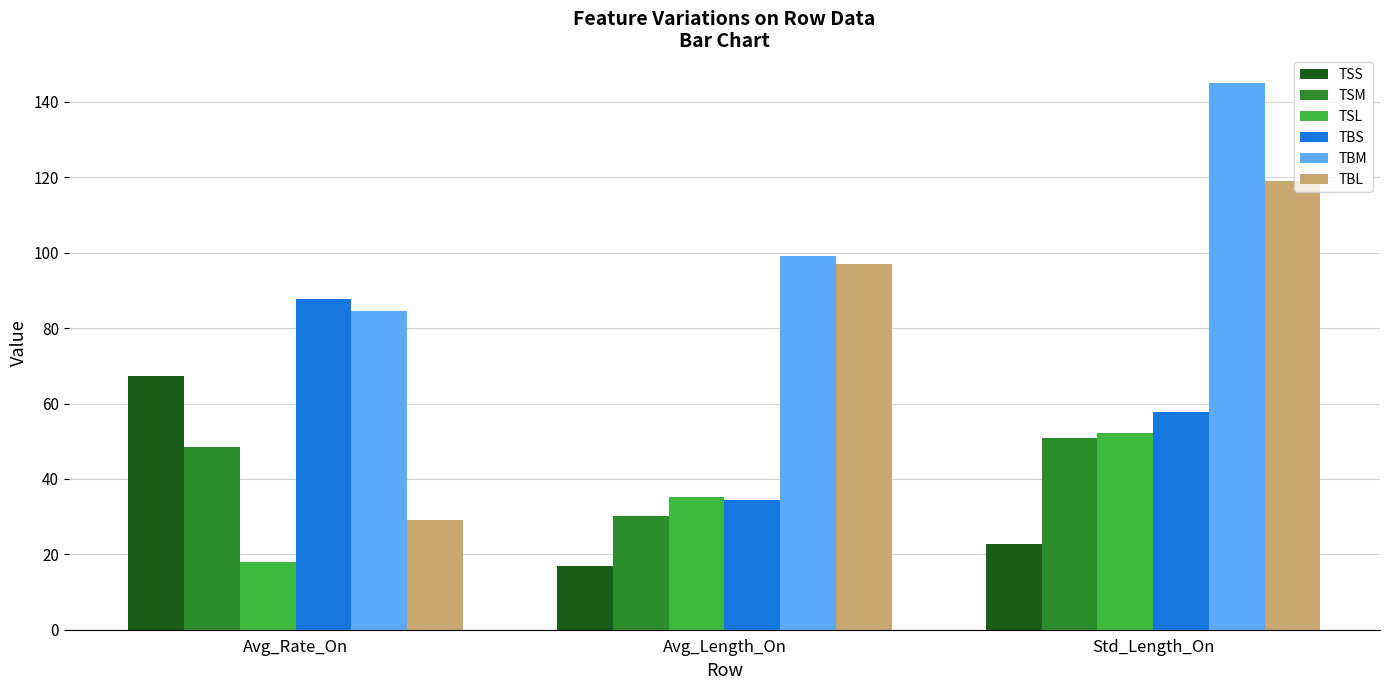

What are all the series names shown in the legend?

TSS, TSM, TSL, TBS, TBM, TBL